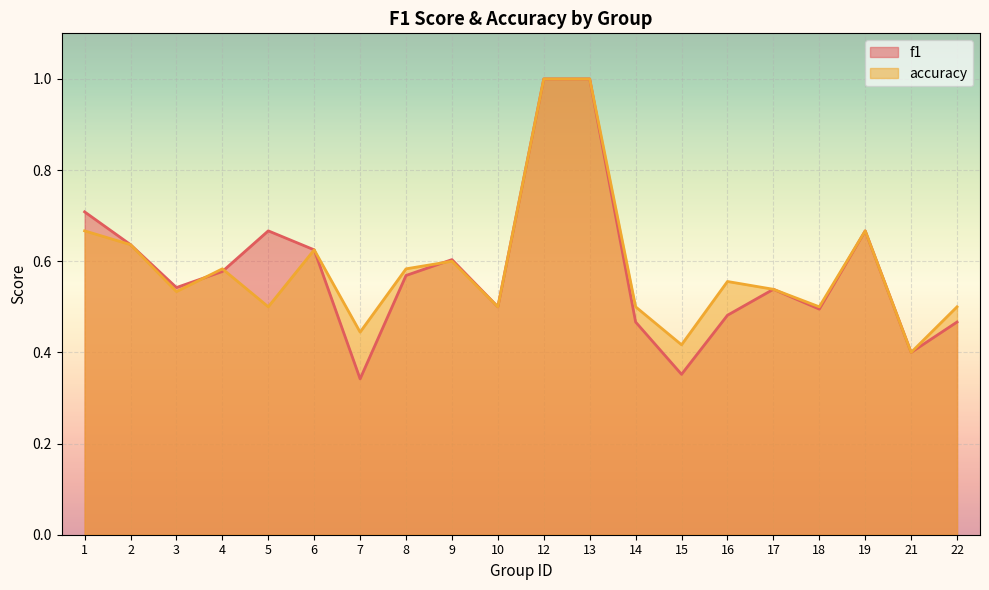

How many interior local peaks does the accuracy series have?

5